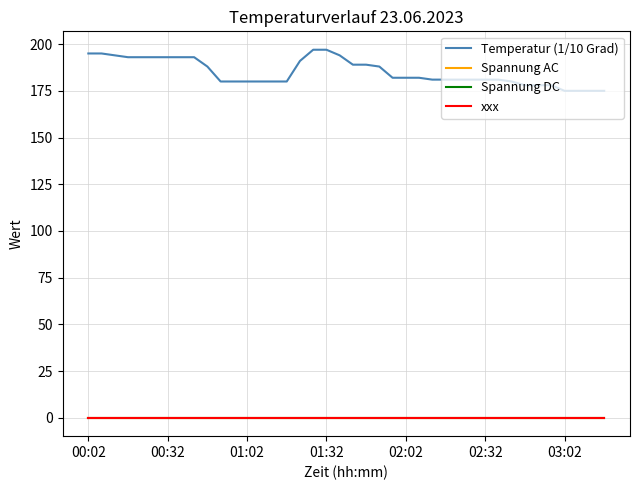

Reading left to right, what are all the values shown in this chart?

Temperatur (1/10 Grad): 195	195	194	193	193	193	193	193	193	188	180	180	180	180	180	180	191	197	197	194	189	189	188	182	182	182	181	181	181	181	181	181	180	178	178	178	175	175	175	175
Spannung AC: 0	0	0	0	0	0	0	0	0	0	0	0	0	0	0	0	0	0	0	0	0	0	0	0	0	0	0	0	0	0	0	0	0	0	0	0	0	0	0	0
Spannung DC: 0	0	0	0	0	0	0	0	0	0	0	0	0	0	0	0	0	0	0	0	0	0	0	0	0	0	0	0	0	0	0	0	0	0	0	0	0	0	0	0
xxx: 0	0	0	0	0	0	0	0	0	0	0	0	0	0	0	0	0	0	0	0	0	0	0	0	0	0	0	0	0	0	0	0	0	0	0	0	0	0	0	0